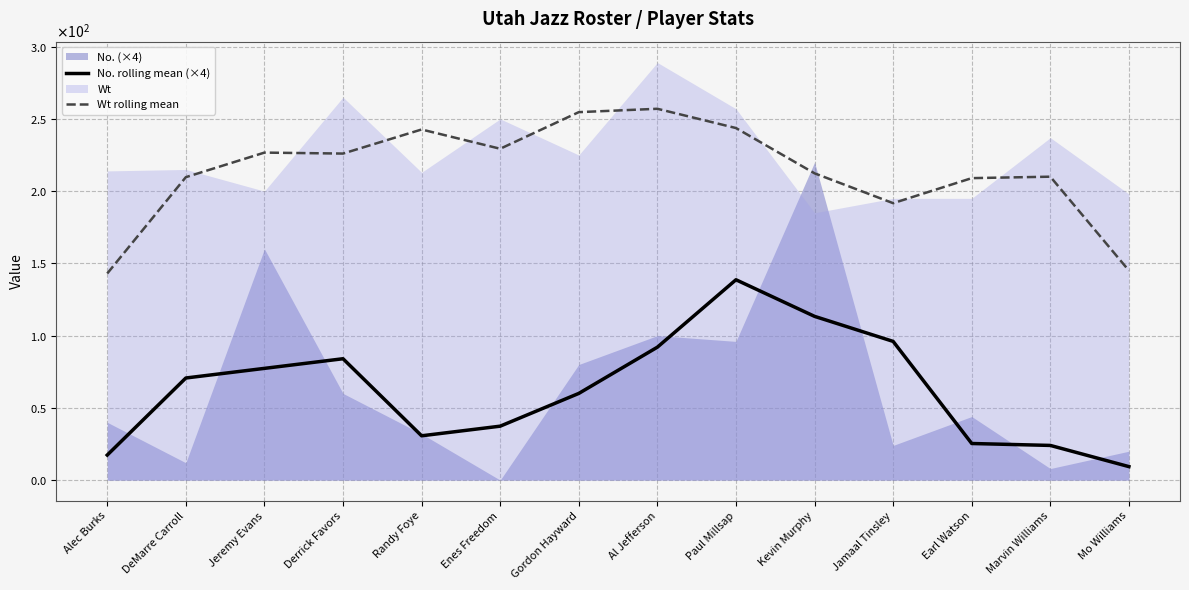

What is the difference between the highest and lowest values at Randy Foye?

212.0